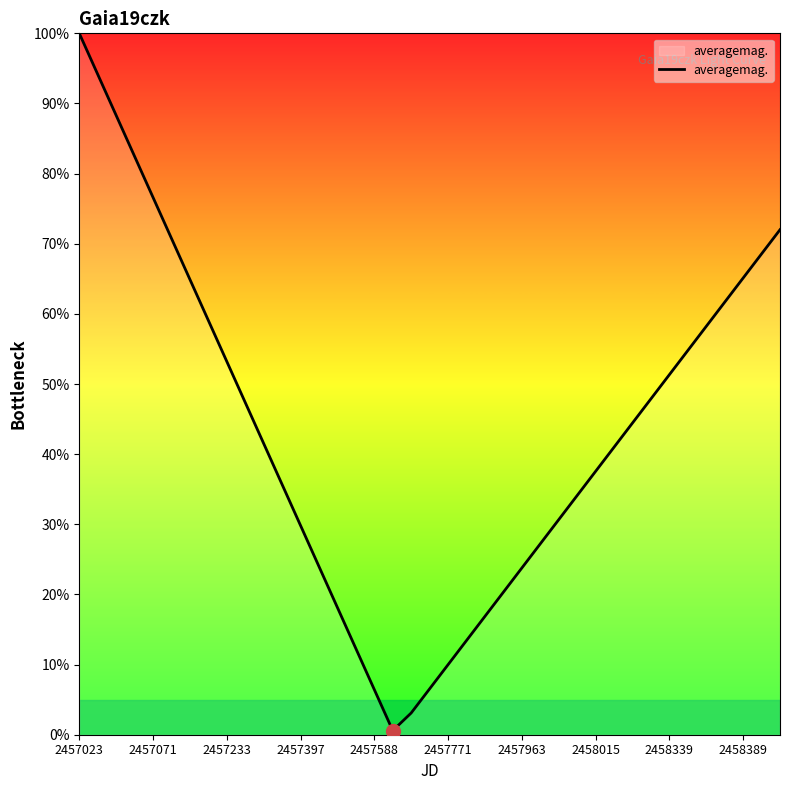

What is the difference between the maximum and minimum values?

99.4